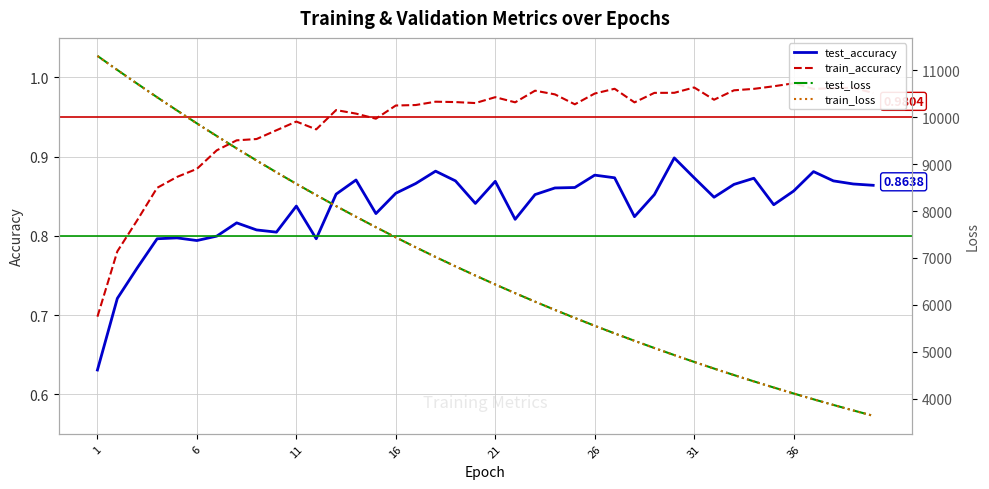

What is the greatest value displayed?

11303.6